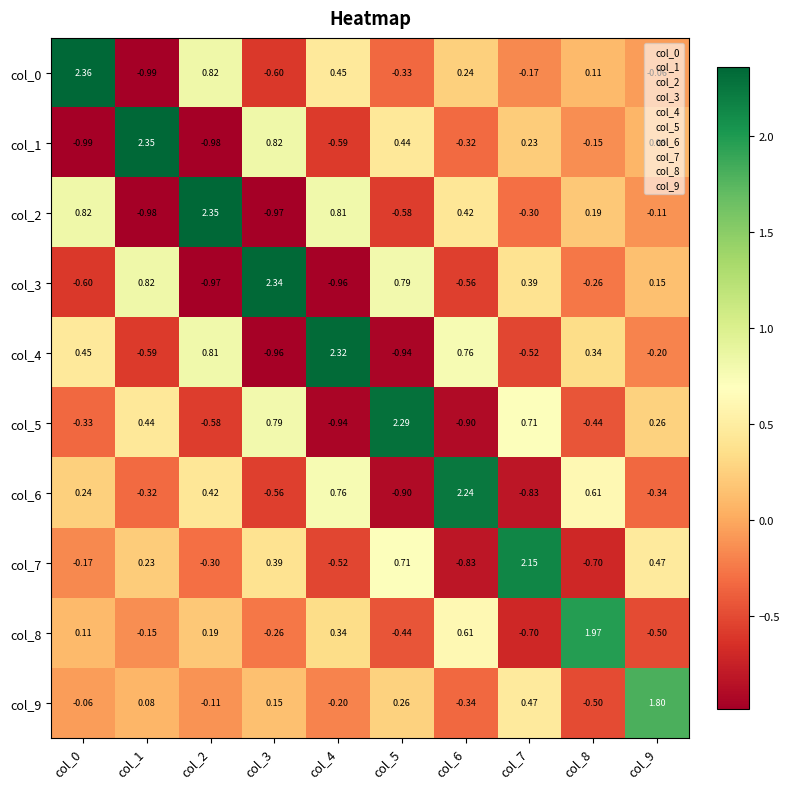

Is the value of col_3 at col_1 greater than the value of col_9 at col_2?

Yes